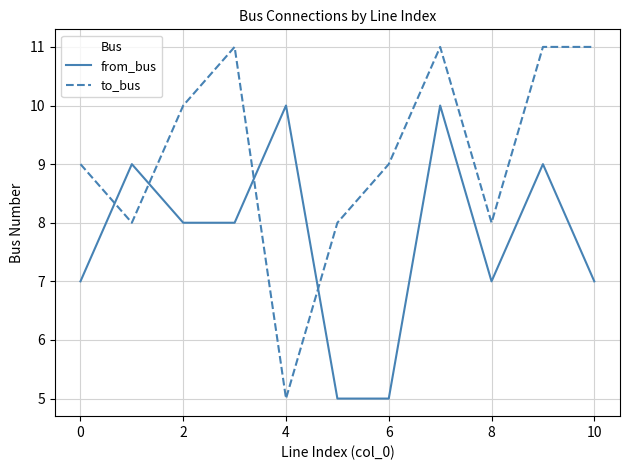

How many intersections are there between to_bus and from_bus?

4